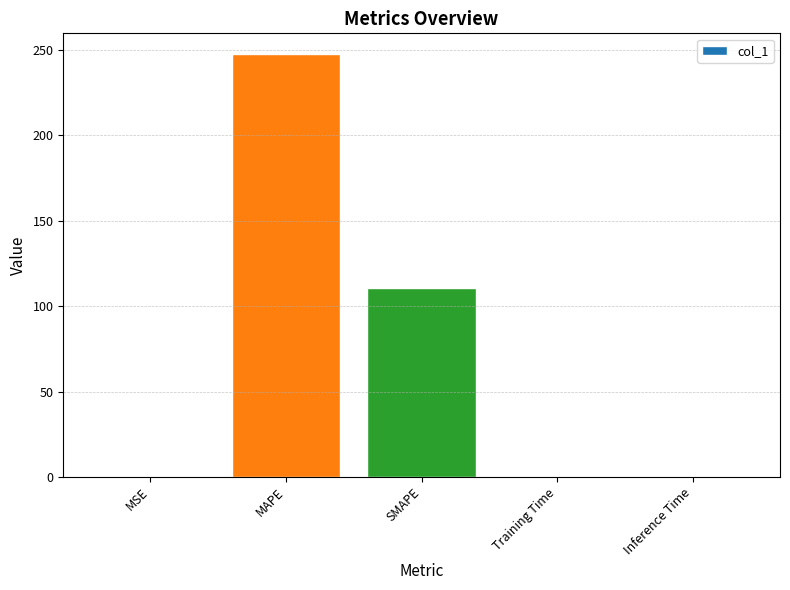

Between SMAPE and MSE, which is larger?

SMAPE